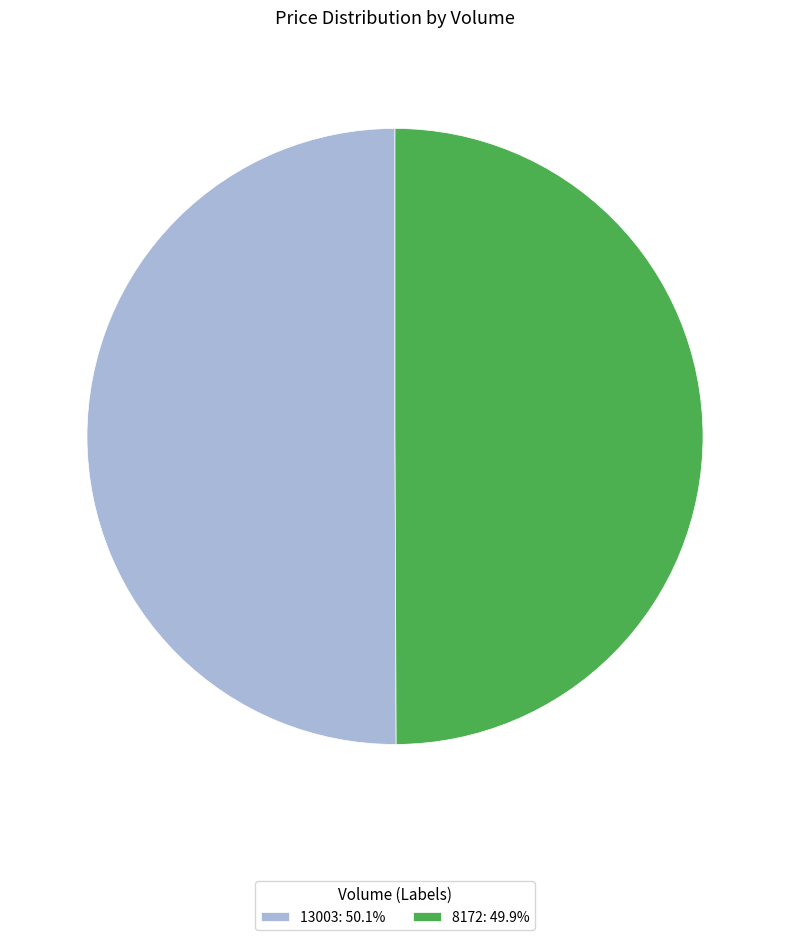

True or false: 8172 accounts for 55% of the total.

False